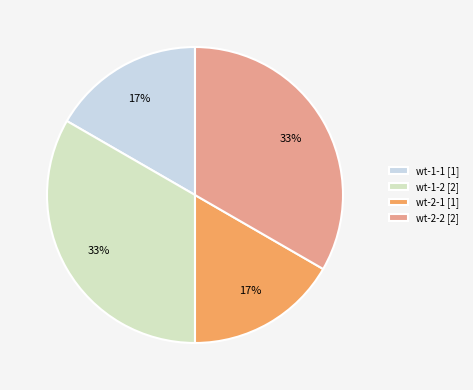

What percentage is the wt-1-2 slice, to the nearest percent?

33%